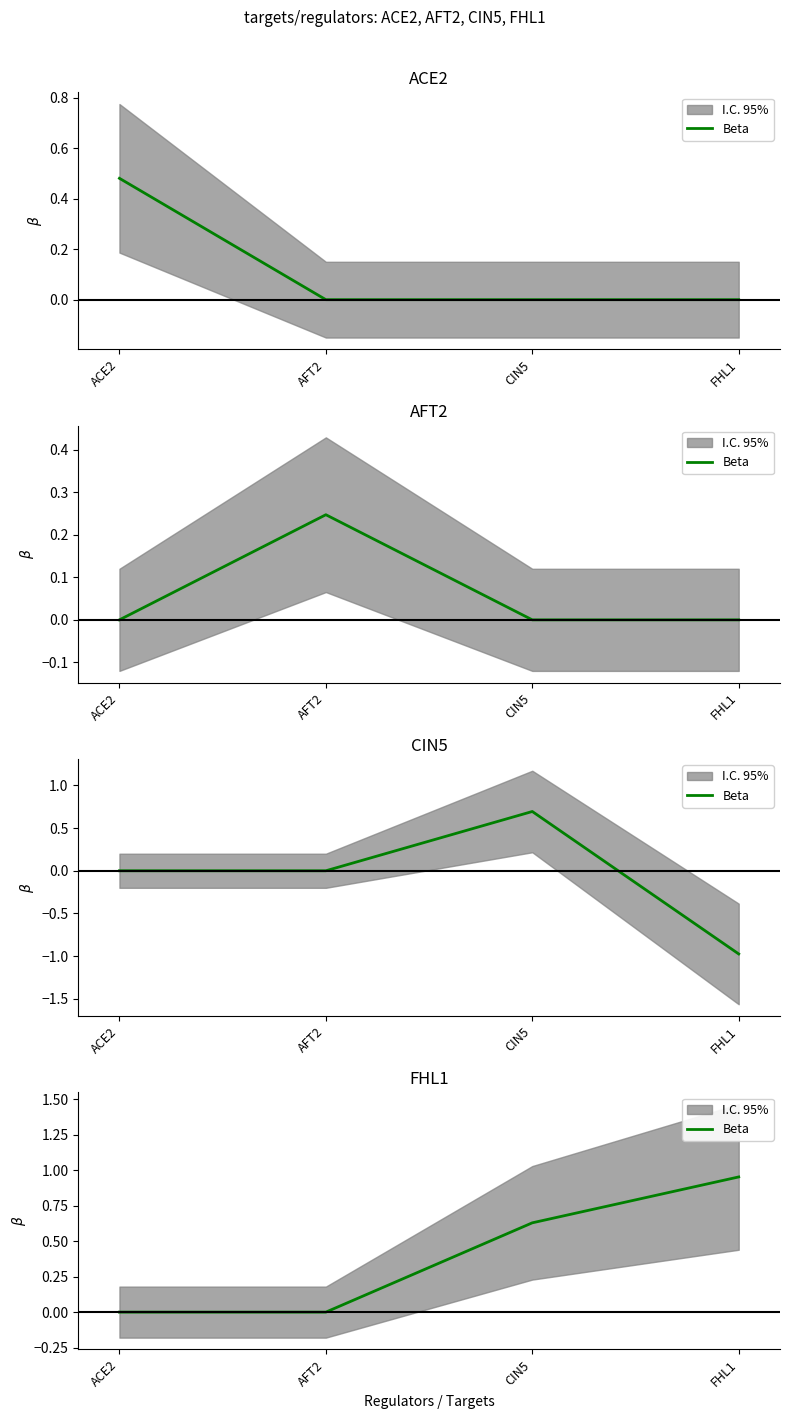

What is the label of the 3rd point from the right?

AFT2